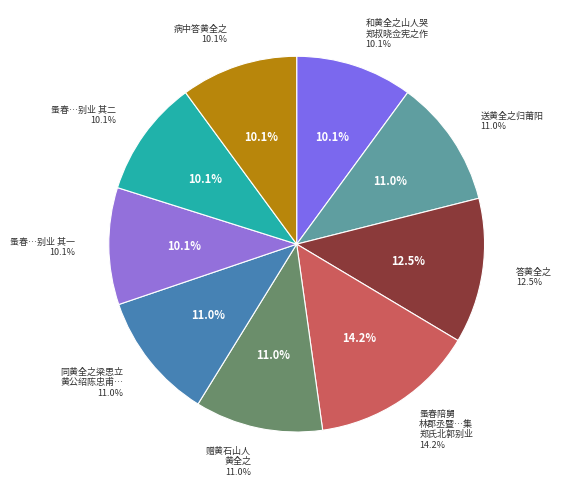

What is the ratio of the value at 和黄全之山人哭郑叔晓佥宪之作 to the value at 同黄全之梁思立黄公绍陈忠甫访安期生石室?

0.9